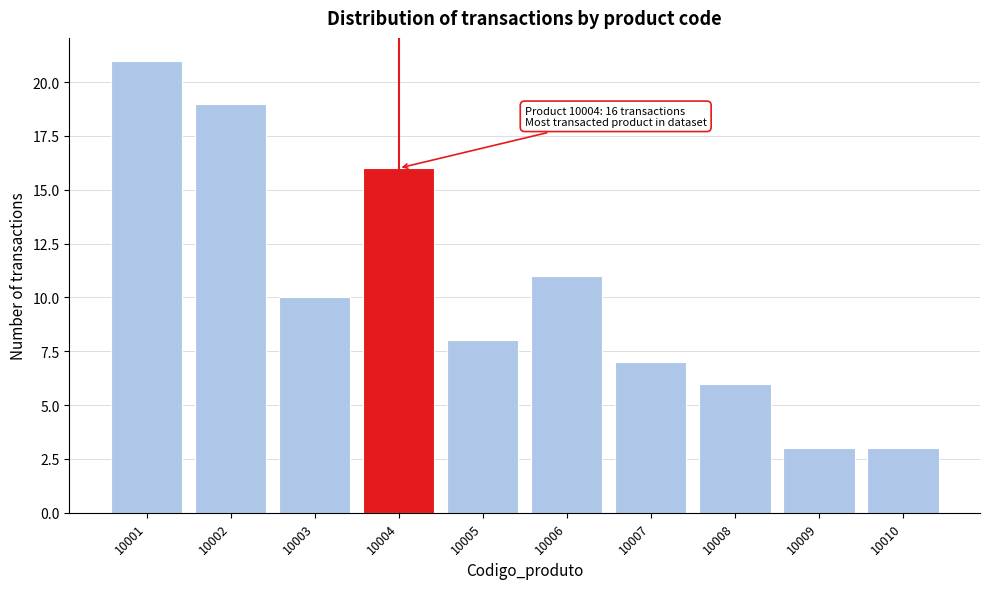

Reading left to right, transcribe all the data shown in this chart.

21	19	10	16	8	11	7	6	3	3